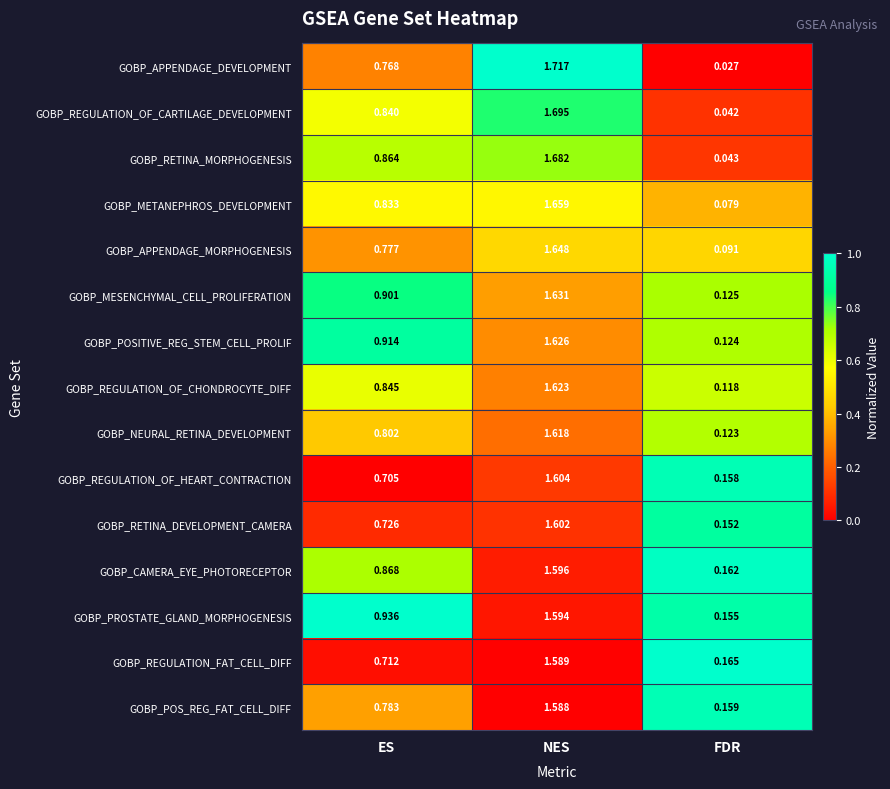

Between ES and NES, which series saw the biggest shift?

GOBP_APPENDAGE_DEVELOPMENT